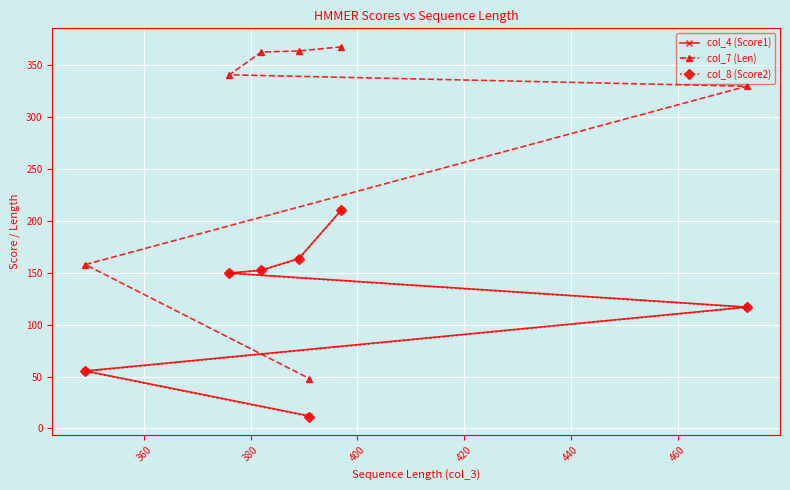

What is the difference between the second highest and second lowest values in the col_4 (Score1) series?

108.4